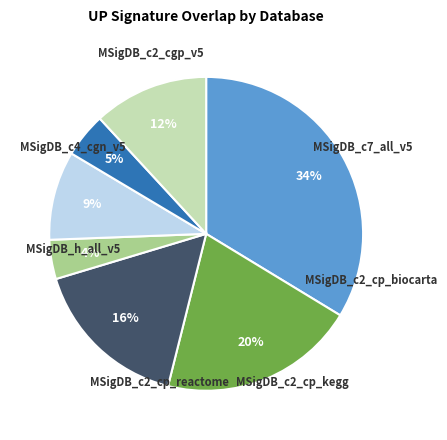

To the nearest percent, what is the difference between the largest and smallest slice percentages?

30%